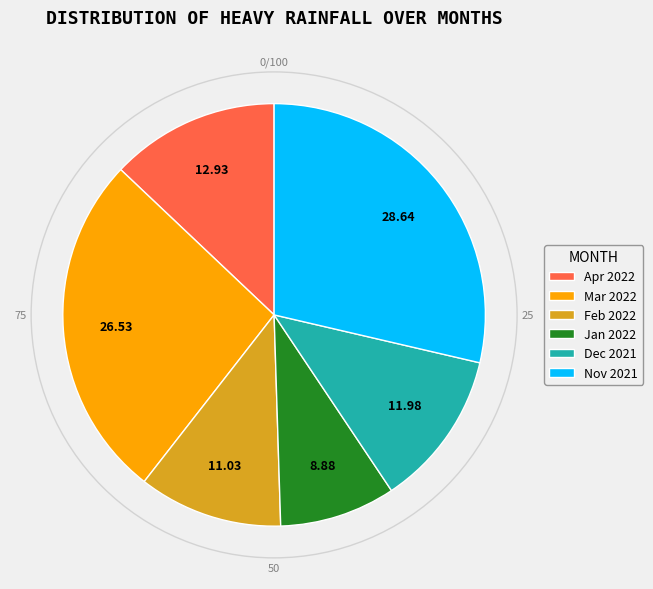

Does any single category account for the majority?

No